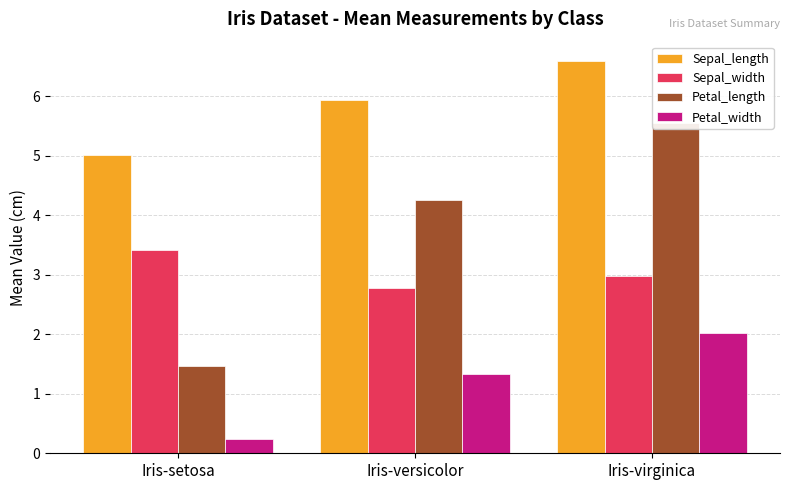

Which series has the widest spread of values?

Petal_length